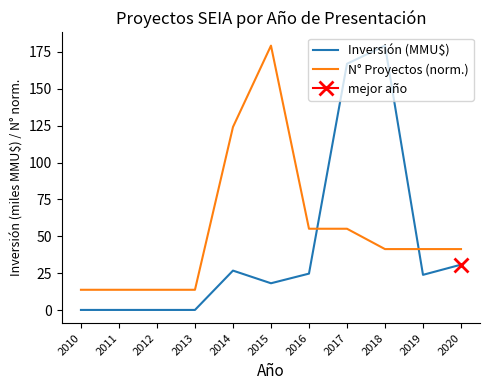

What is the sum of all N° Proyectos (norm.) values?

592.6